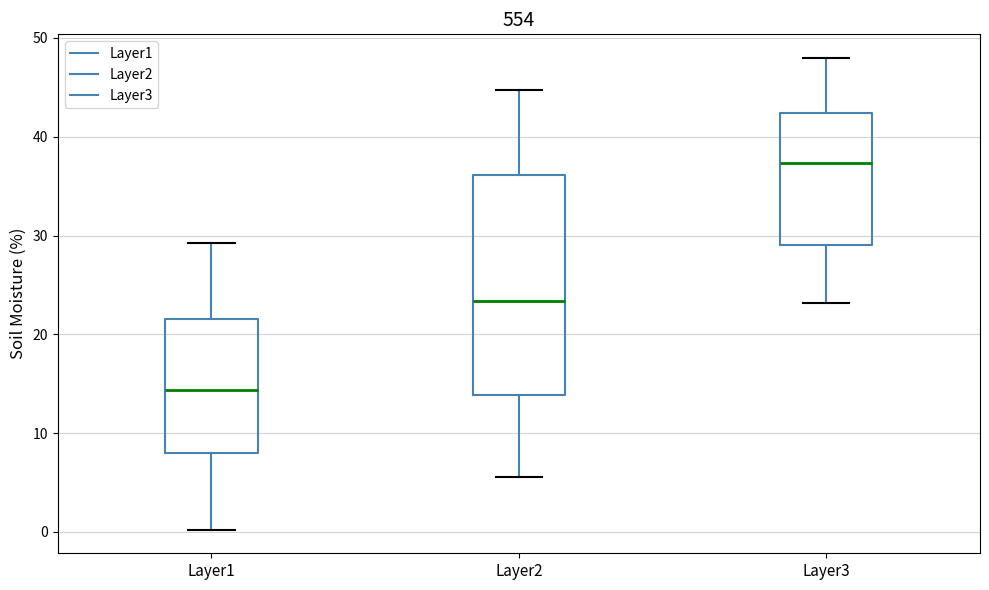

Which box is the tallest, from its lower edge to its upper edge?

Layer2